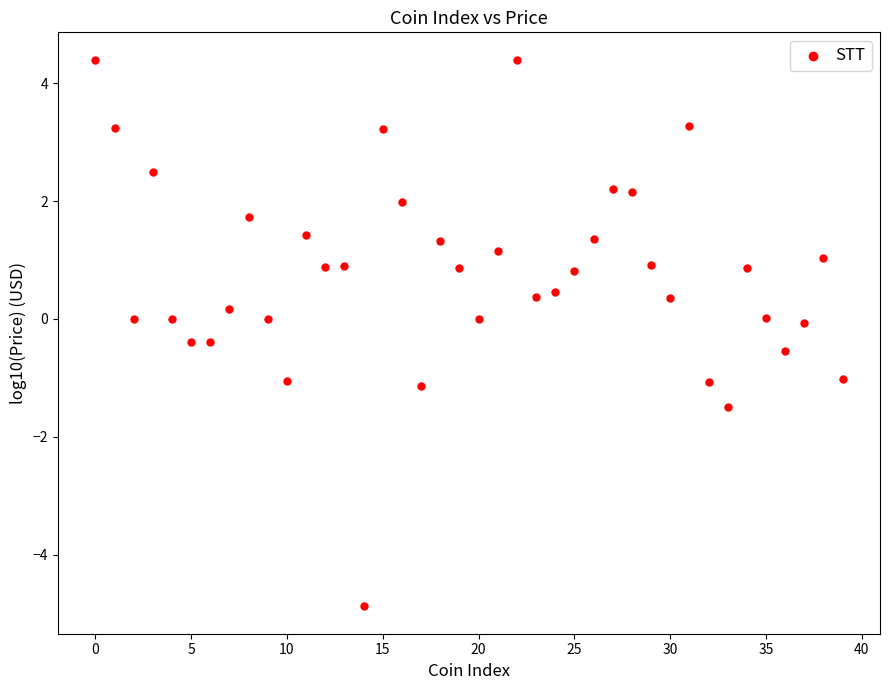

What is the range of Y values (max minus min)?

9.3